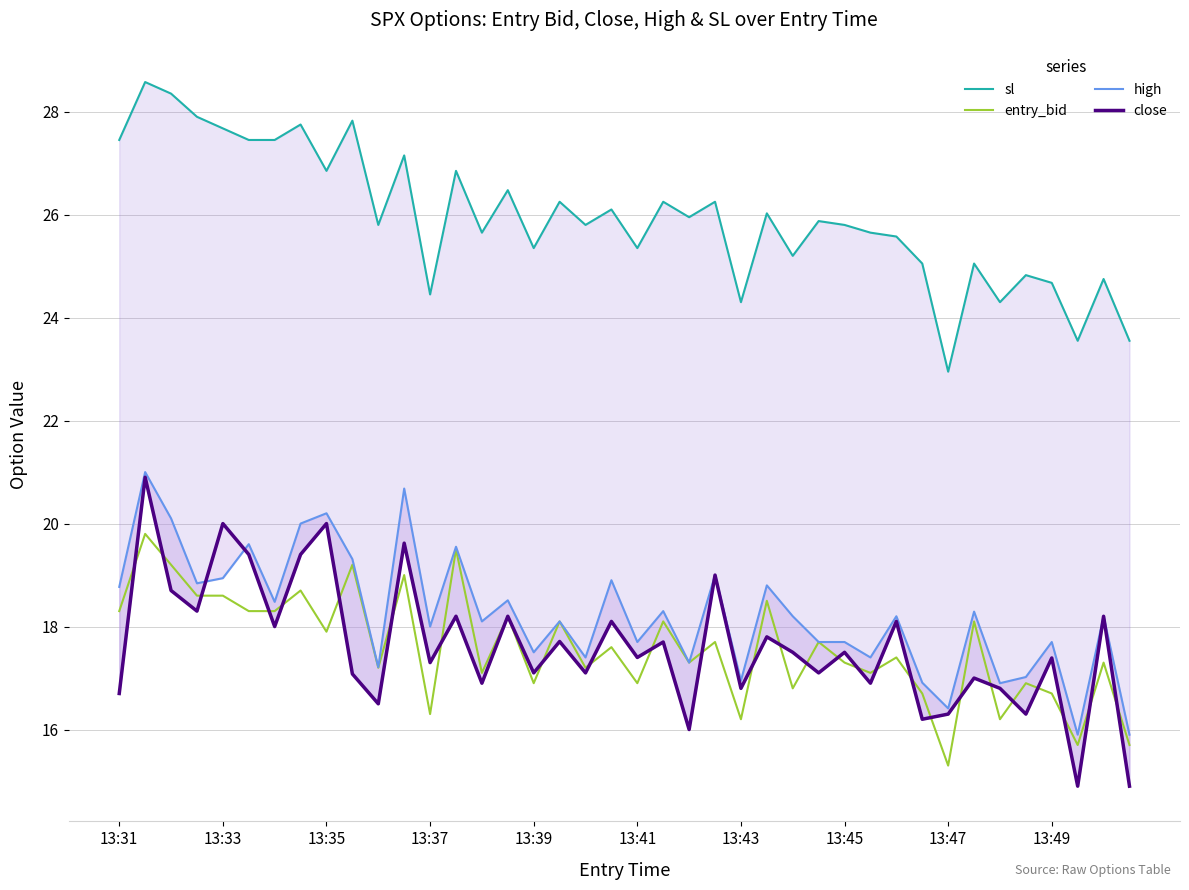

What is the difference between the maximum and minimum values in the high series?

5.1